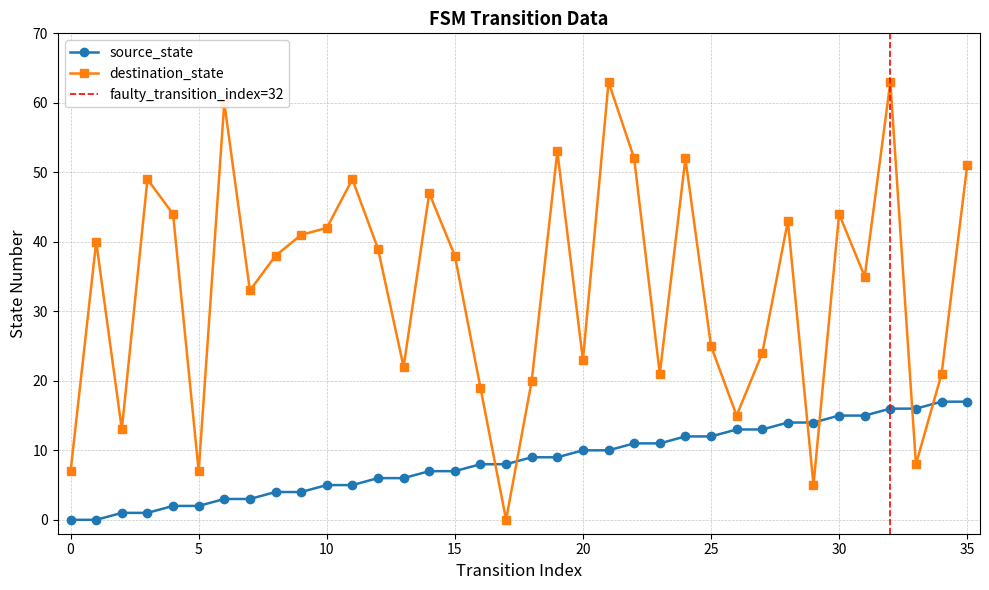

Which series changed the most between 14 and 32?

destination_state